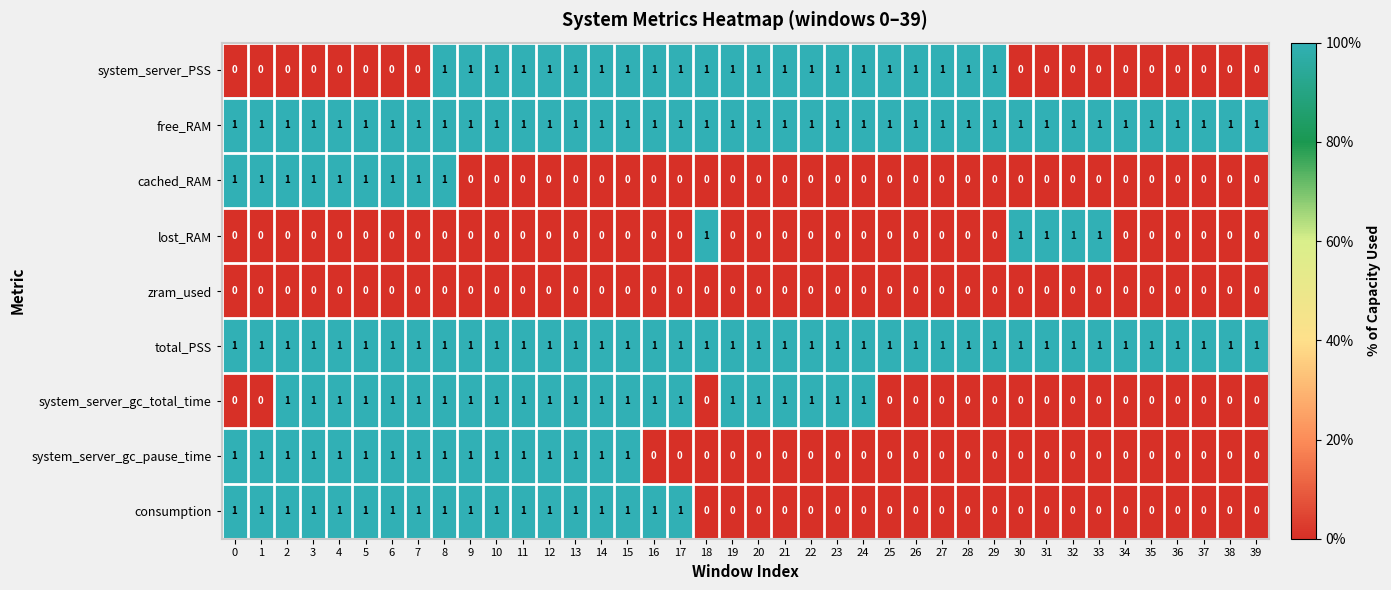

At which category is the sum across all series the highest?

8